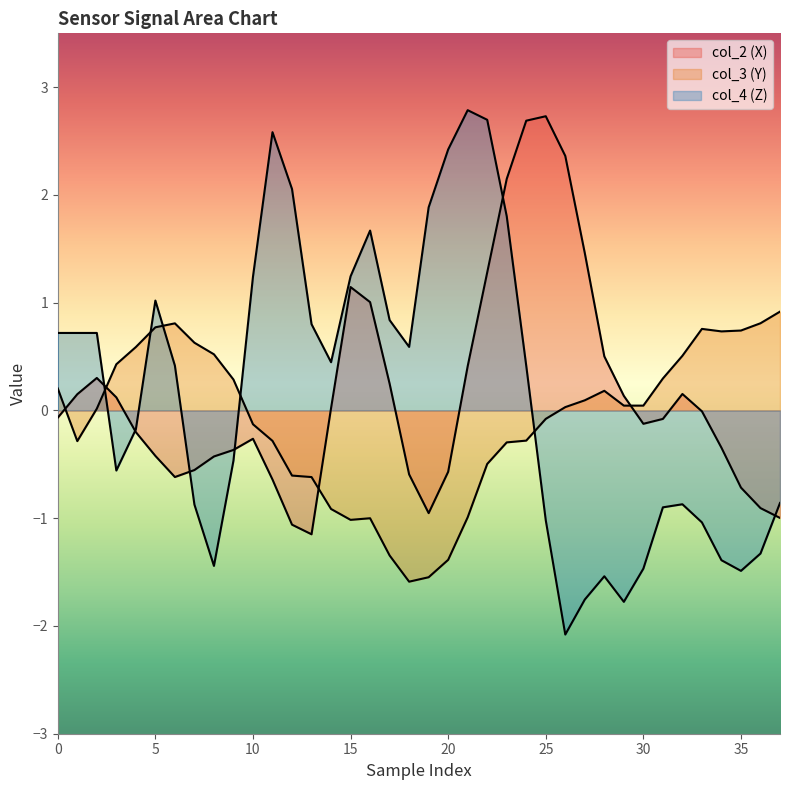

How many values in col_2 are above zero?

17